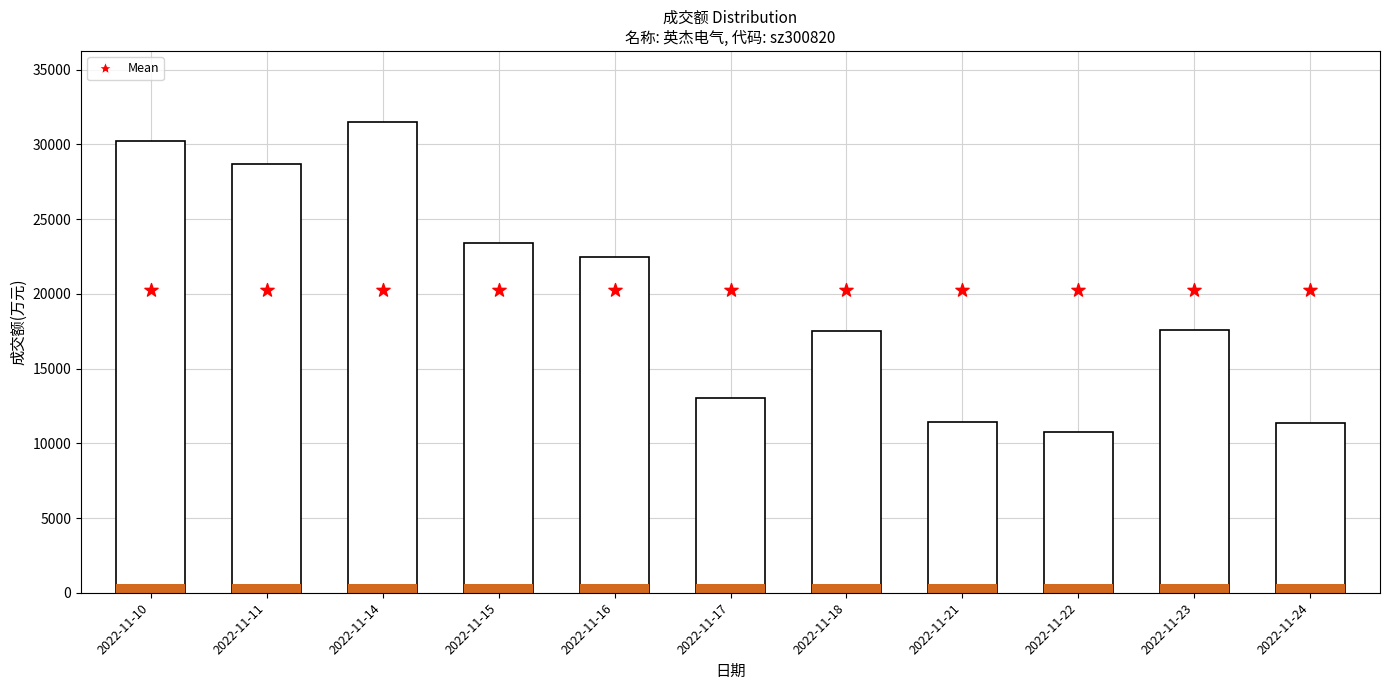

At which category is the sum across all series the highest?

2022-11-14